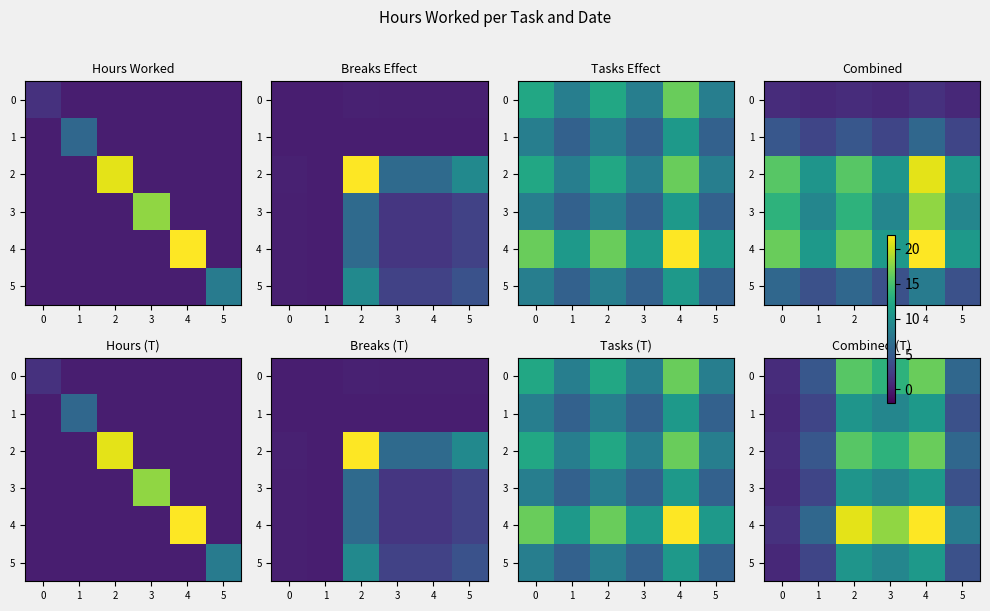

Where does the 1 series first go above 8?

2